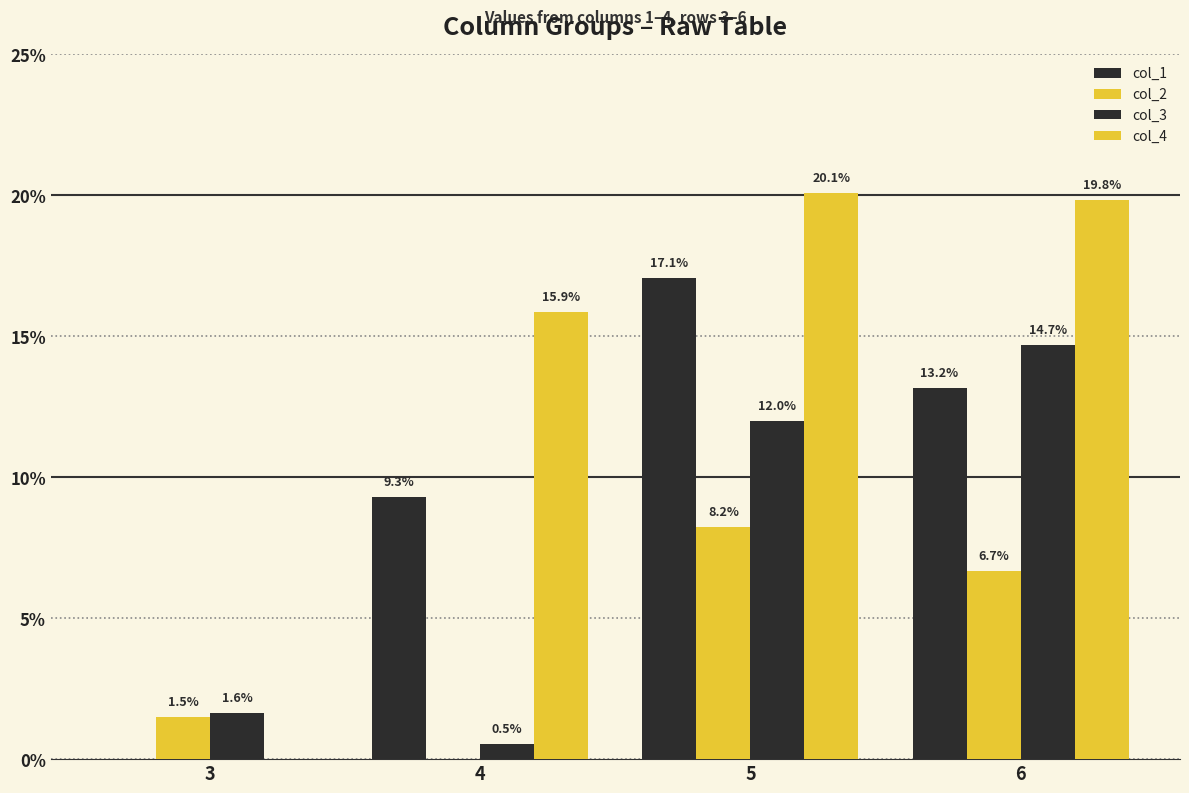

How many groups of bars are there?

4